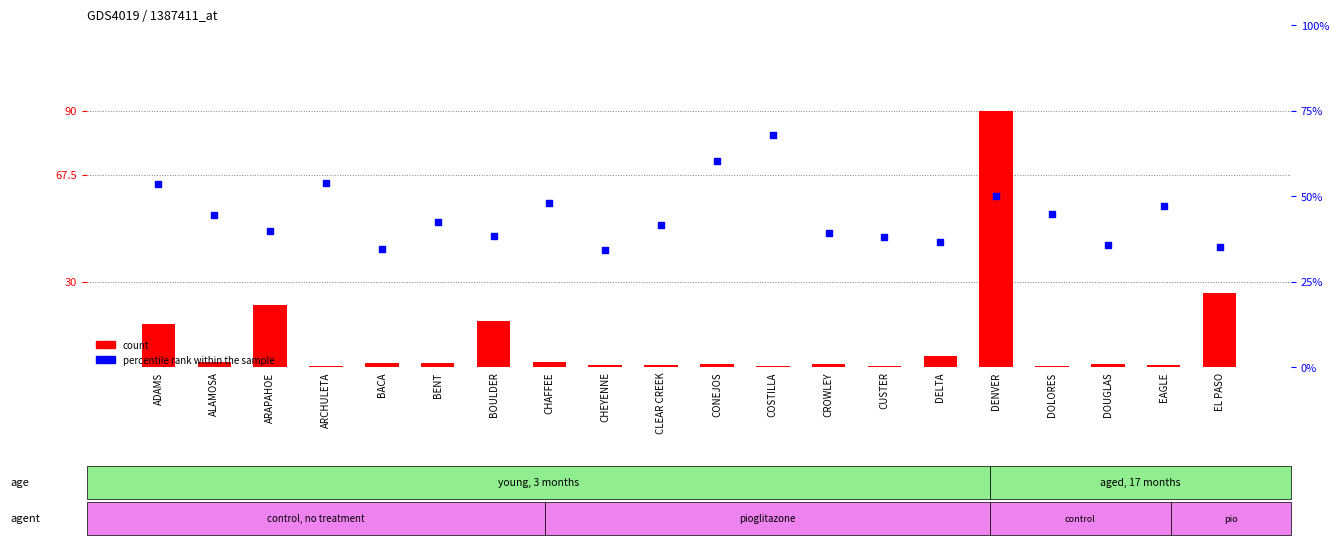

Is the value of percentile rank within the sample at ARAPAHOE greater than the value of count at BENT?

Yes